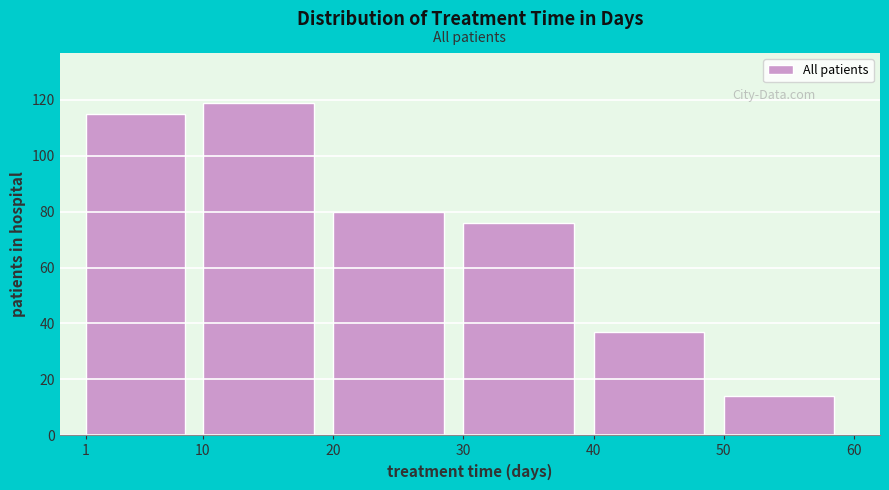

Reading right to left, list all the values displayed in this chart.

50=14	40=37	30=76	20=80	10=119	1=115